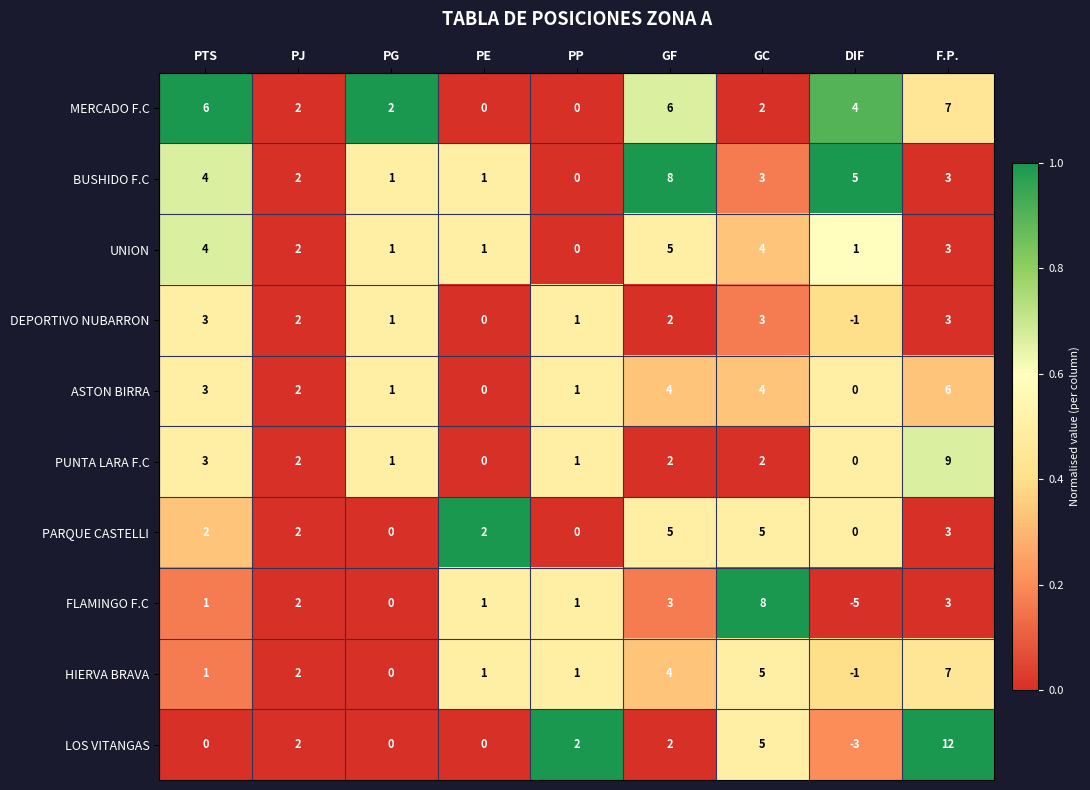

What is the smallest value displayed?

-5